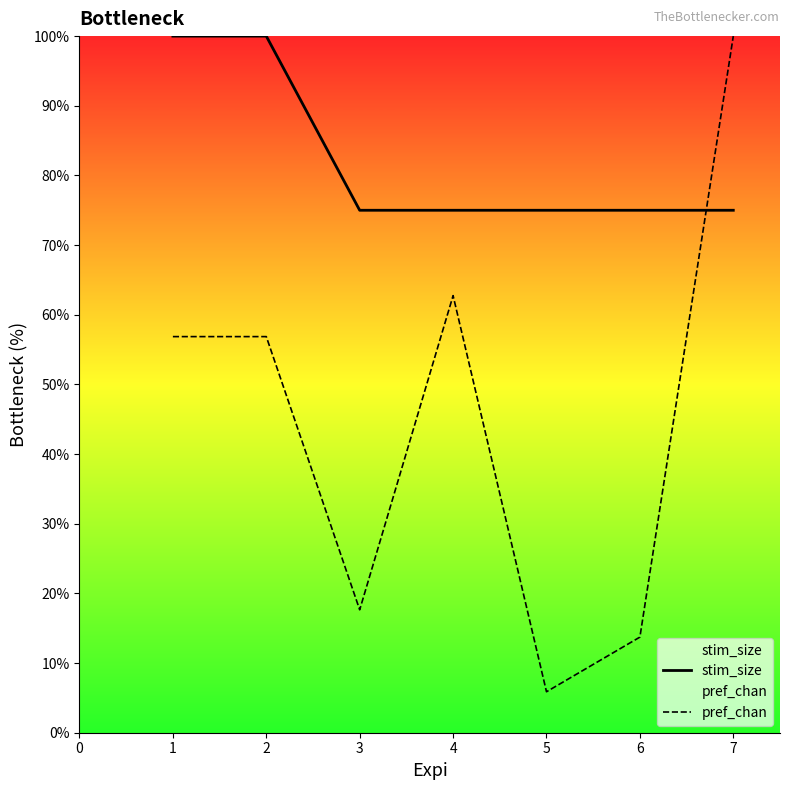

What is the average value of the stim_size series?

82.1